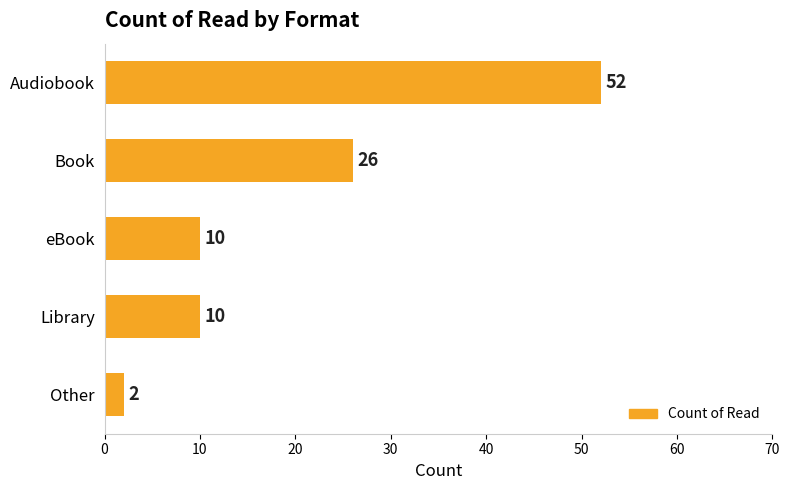

What is the label of the 3rd bar from the top?

eBook